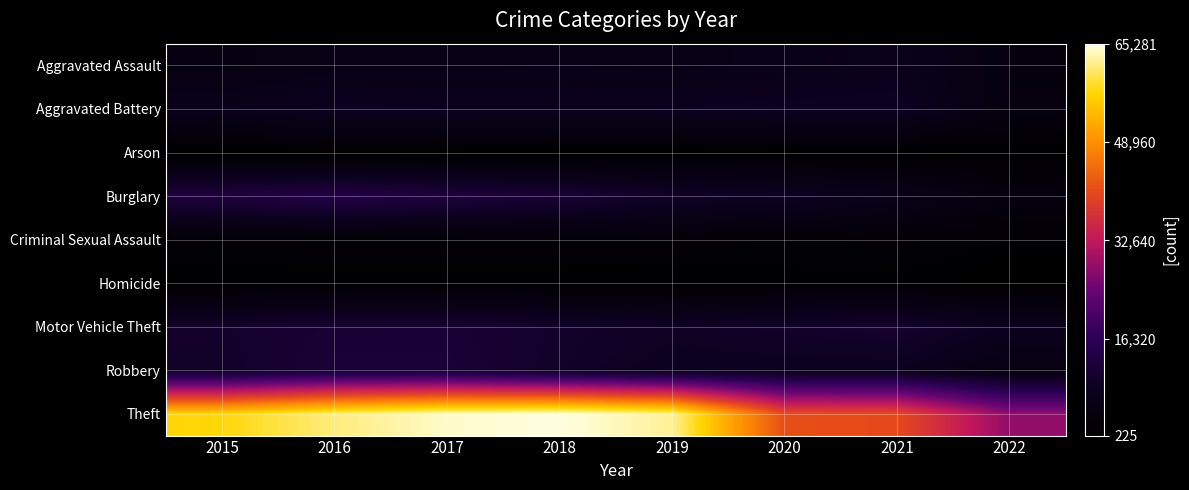

Count the number of categories in the chart.

8